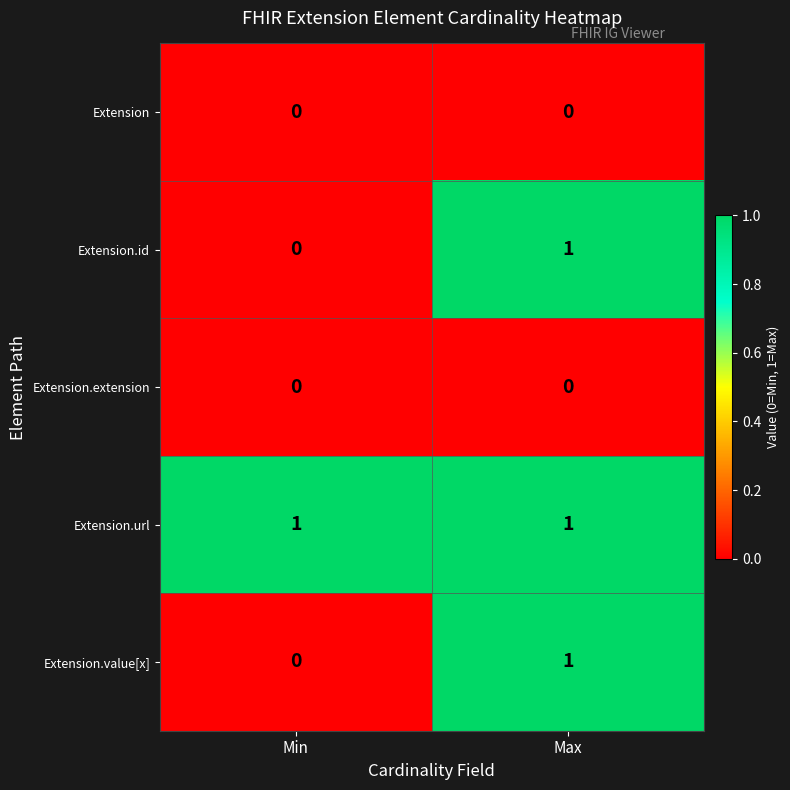

The value of Extension.url at Min is 1. True or false?

True